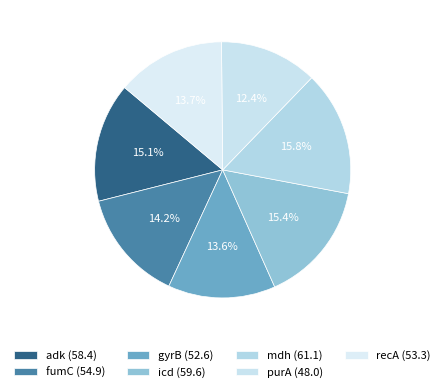

Does recA account for over 50% of the chart?

No